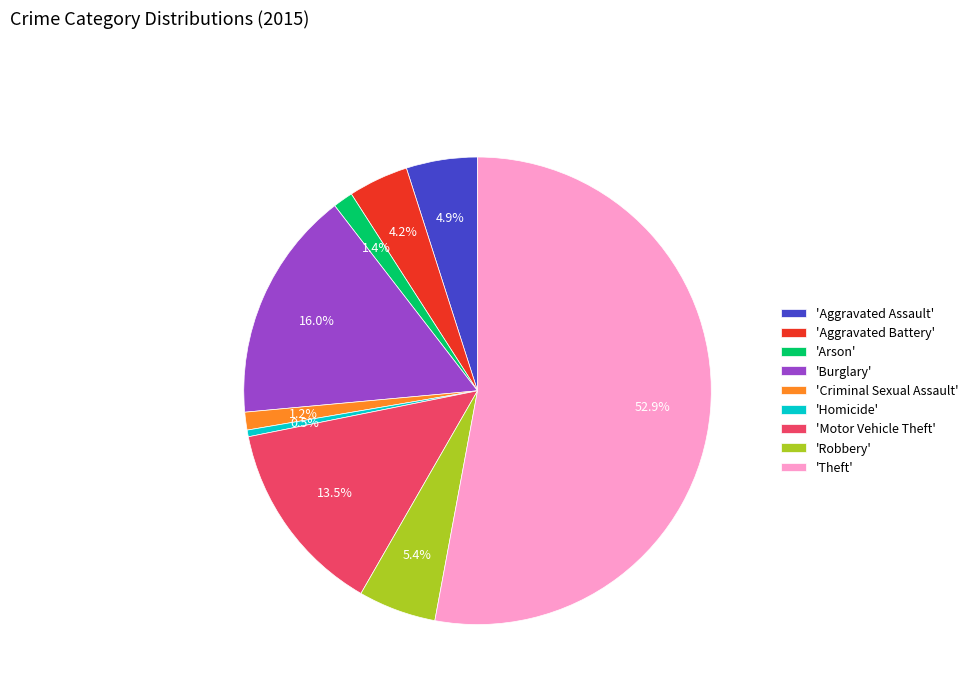

What is the total percentage of 'Burglary' and 'Criminal Sexual Assault'?

17.2%